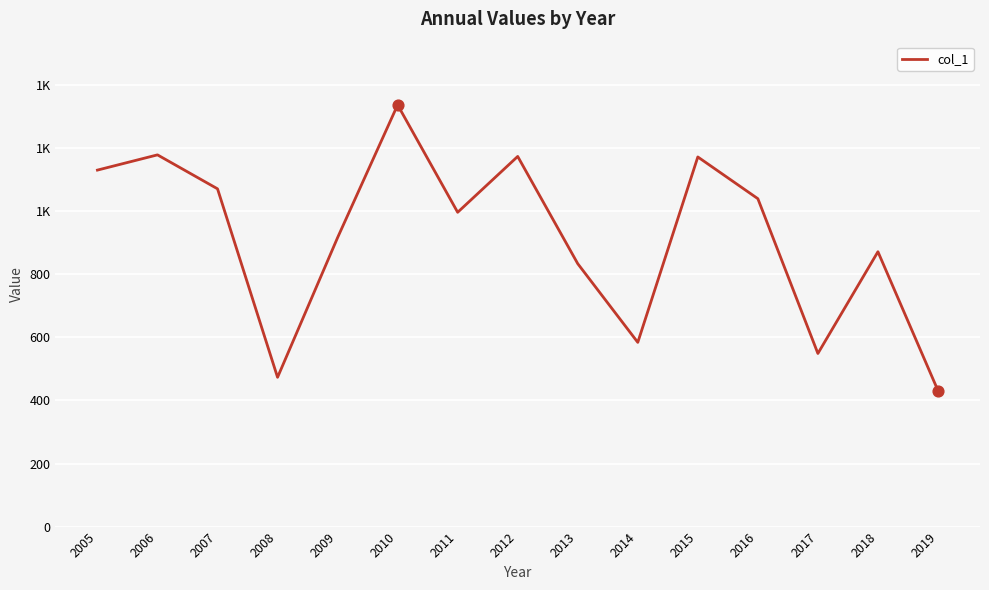

Does the chart have visible grid lines?

Yes